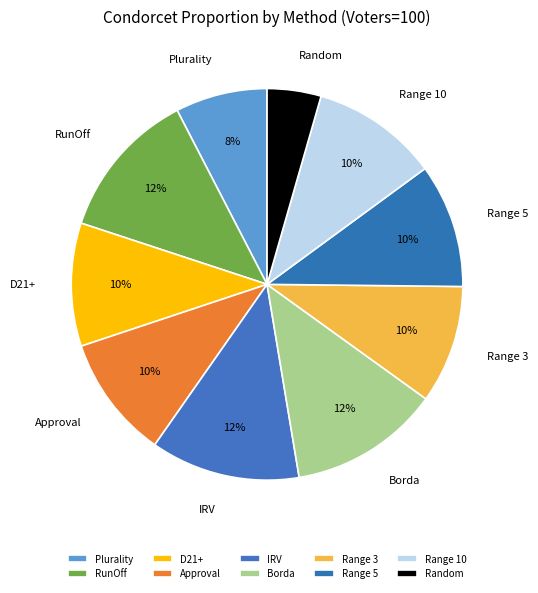

What is the smallest slice in the pie chart?

Random